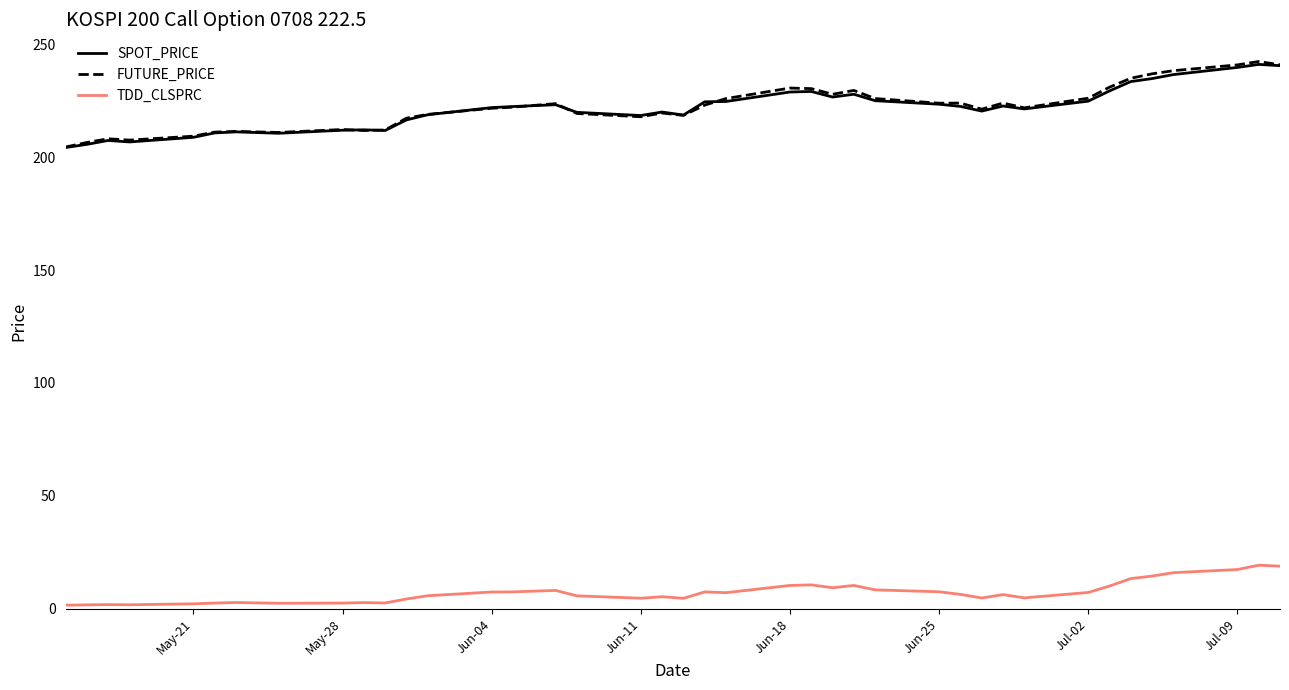

Which series has the widest spread of values?

FUTURE_PRICE